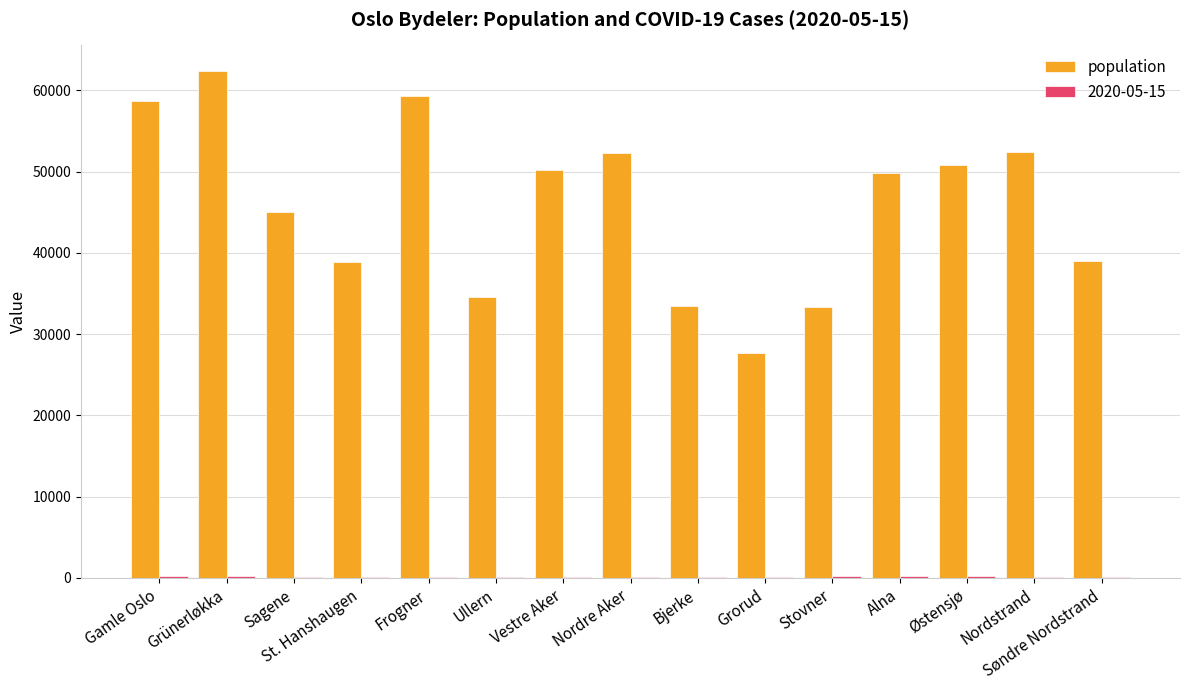

What is the sum of all population values?

688027